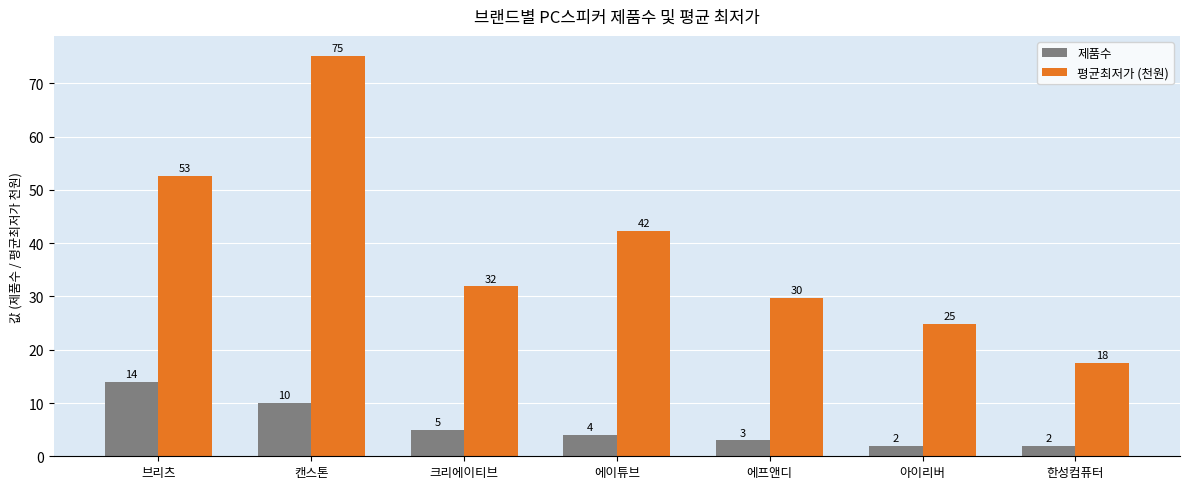

What is the greatest value displayed?

75.2